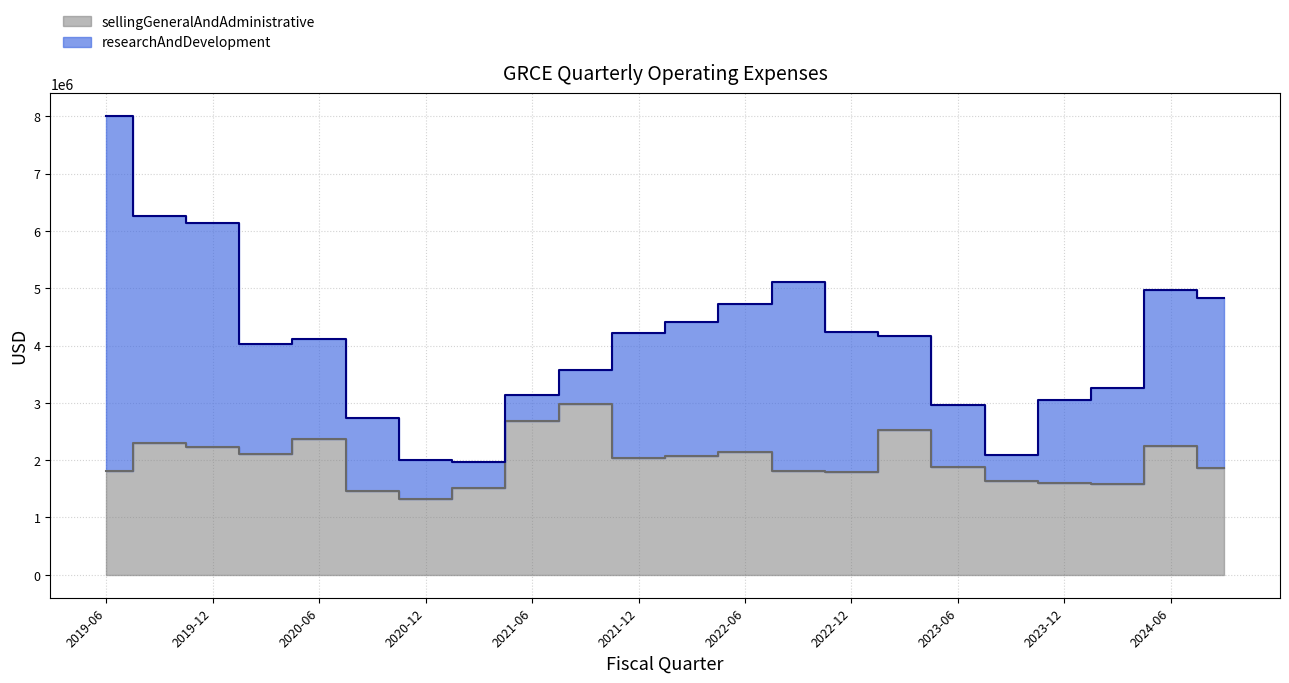

Rank the categories by value from highest to lowest.

2021-09-30, 2021-06-30, 2023-03-31, 2020-06-30, 2019-09-30, 2024-06-30, 2019-12-31, 2022-06-30, 2020-03-31, 2022-03-31, 2021-12-31, 2023-06-30, 2024-09-30, 2019-06-30, 2022-09-30, 2022-12-31, 2023-09-30, 2023-12-31, 2024-03-31, 2021-03-31, 2020-09-30, 2020-12-31